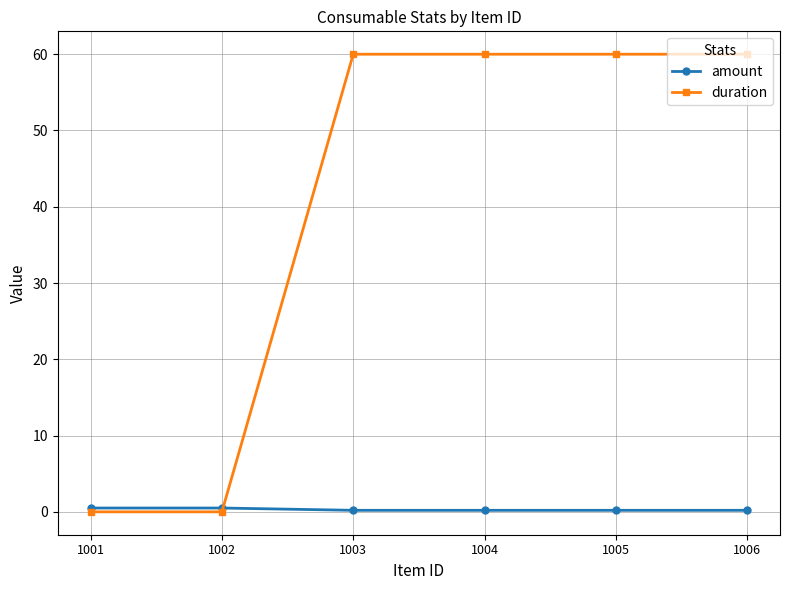

How many times do duration and amount cross each other?

1